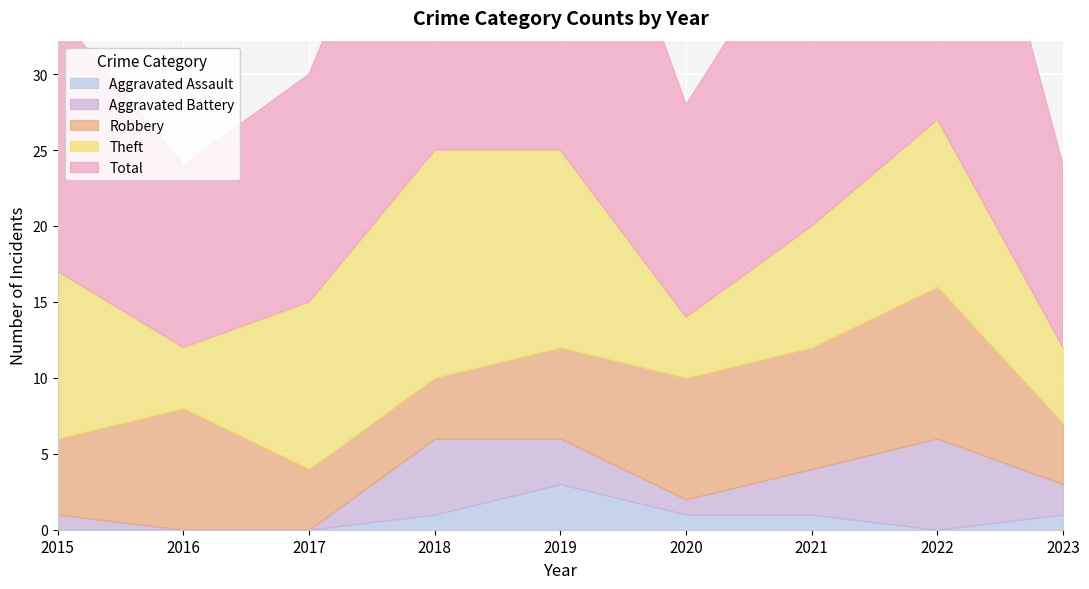

The Theft series shows 1 at 2016. True or false?

False